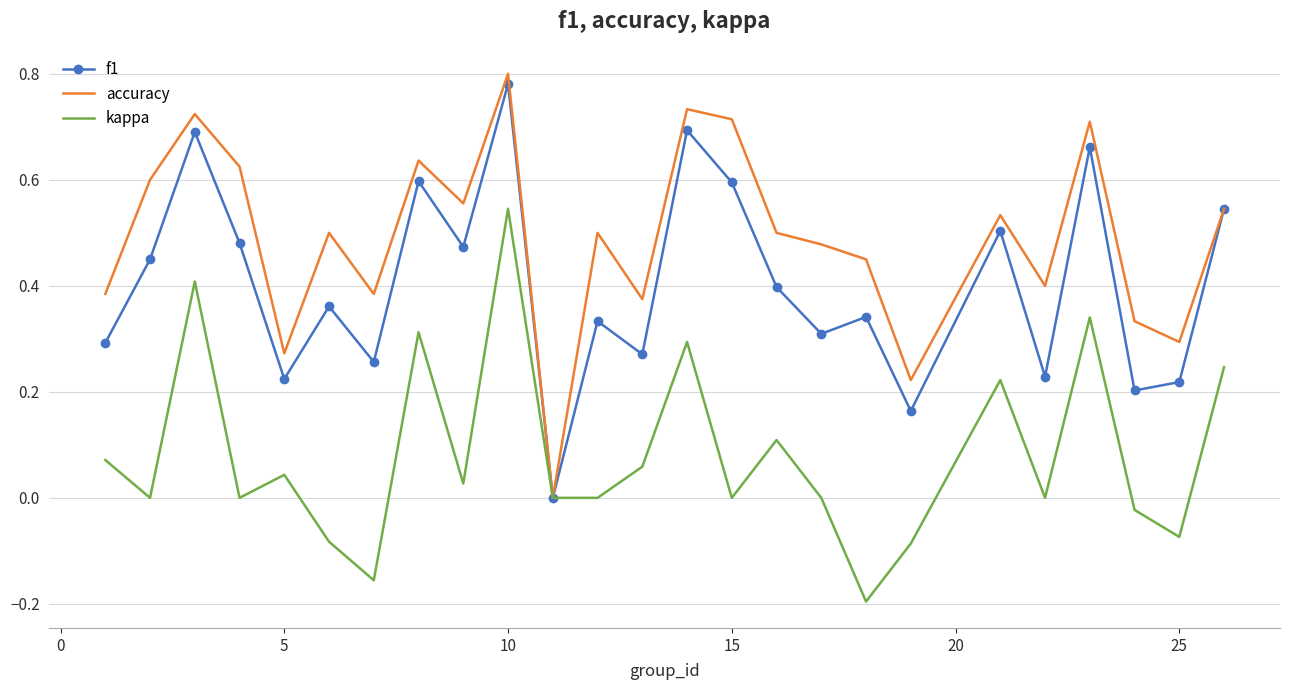

List the series in order of their overall mean, lowest first.

kappa, f1, accuracy